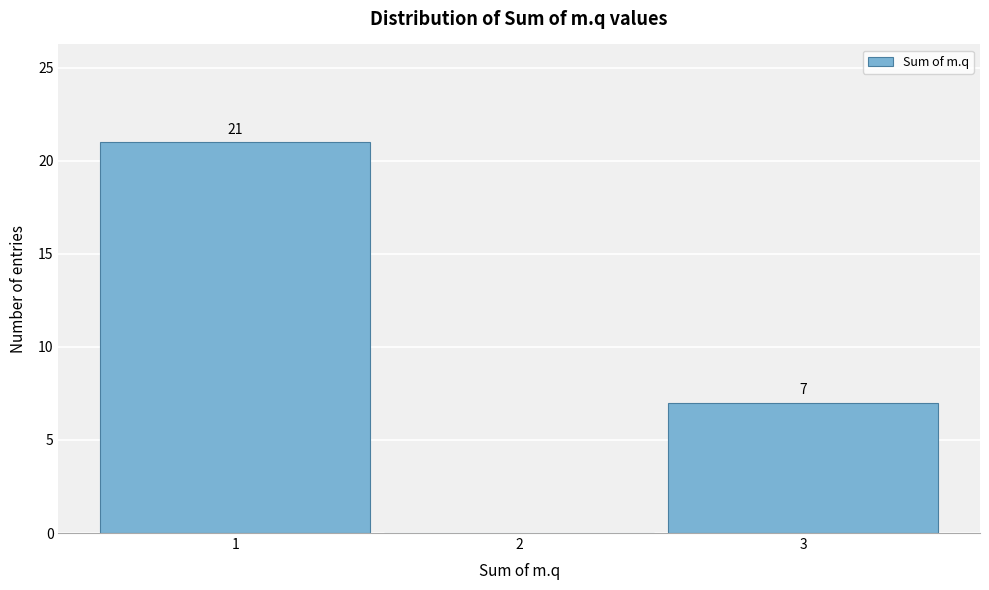

Which range on the x-axis has the tallest bar?

0.5 to 1.5